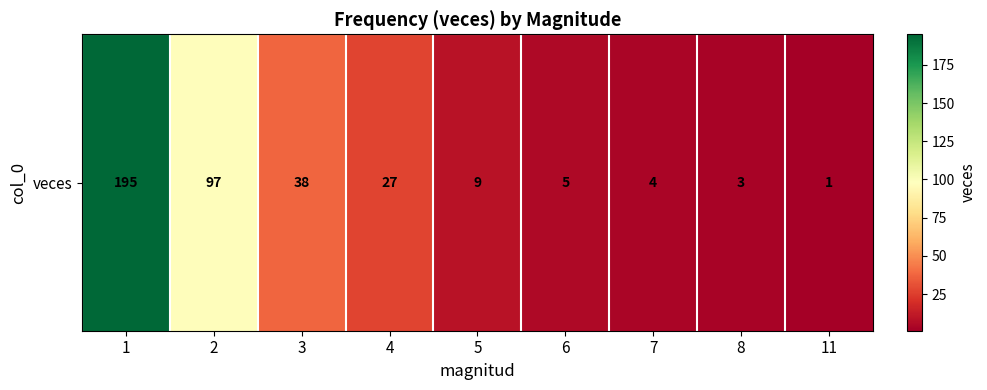

The value at 4 is 27. True or false?

True